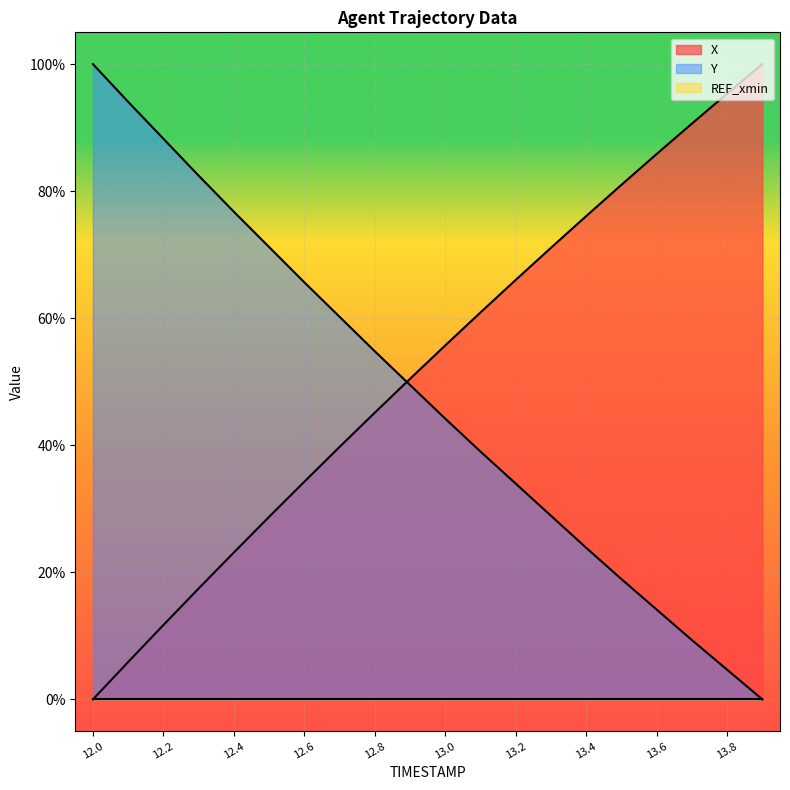

Reading left to right, extract all data points from this chart.

X: 0.0	5.9	11.7	17.5	23.1	28.7	34.3	39.7	45.1	50.5	55.7	60.9	66.0	71.1	76.1	81.0	85.9	90.6	95.4	100.0
Y: 100.0	94.1	88.3	82.4	76.8	71.2	65.7	60.2	54.8	49.5	44.2	39.0	34.0	28.9	23.9	18.9	14.1	9.3	4.7	0.0